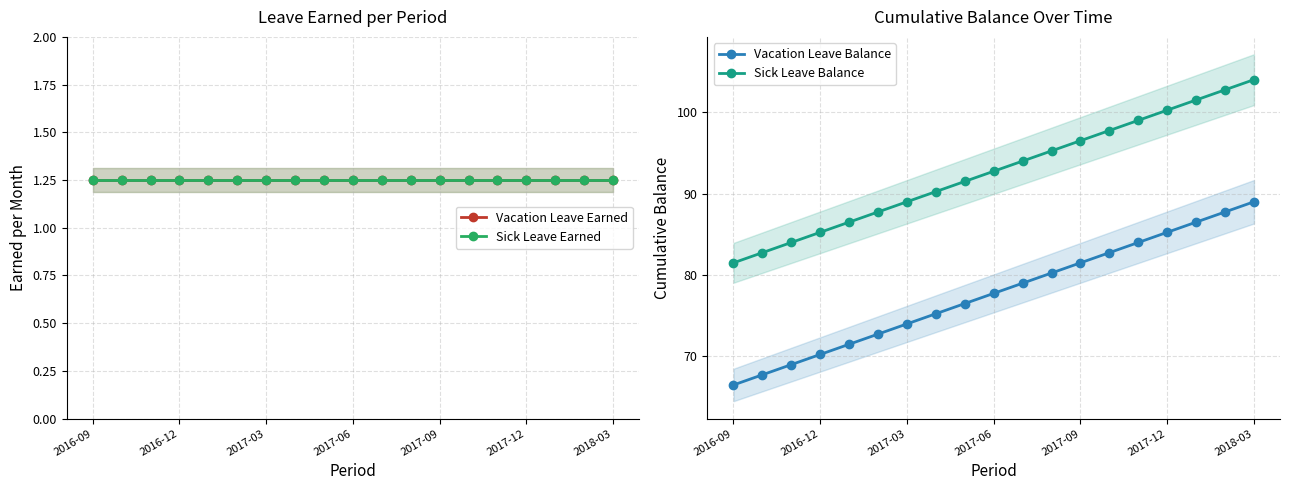

The Vacation Leave Balance series shows 39.9 at 2016-09. True or false?

False